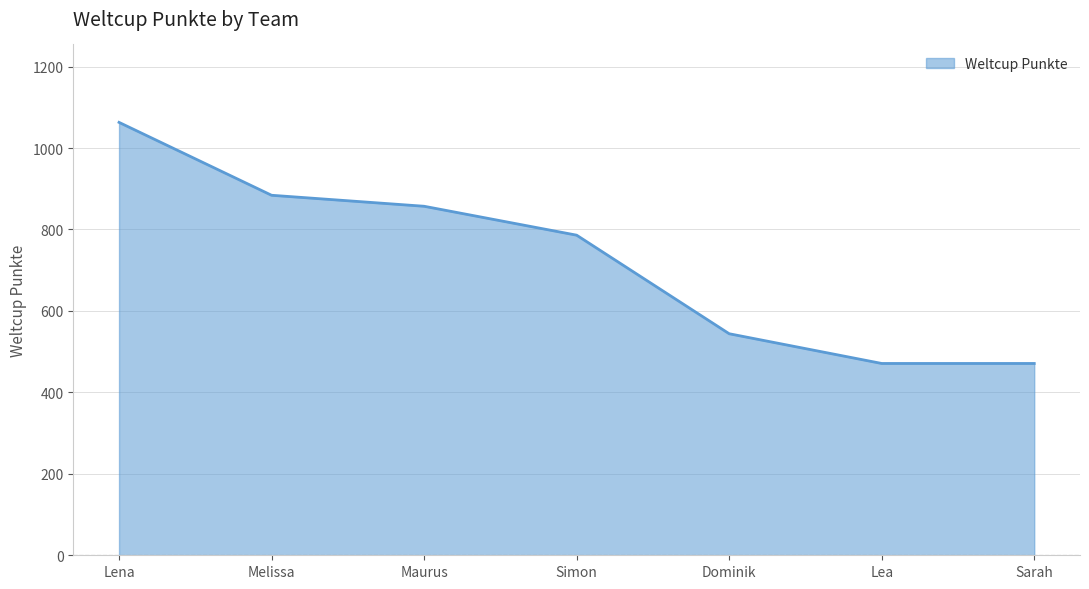

What is the change in value from Simon to Dominik?

-242